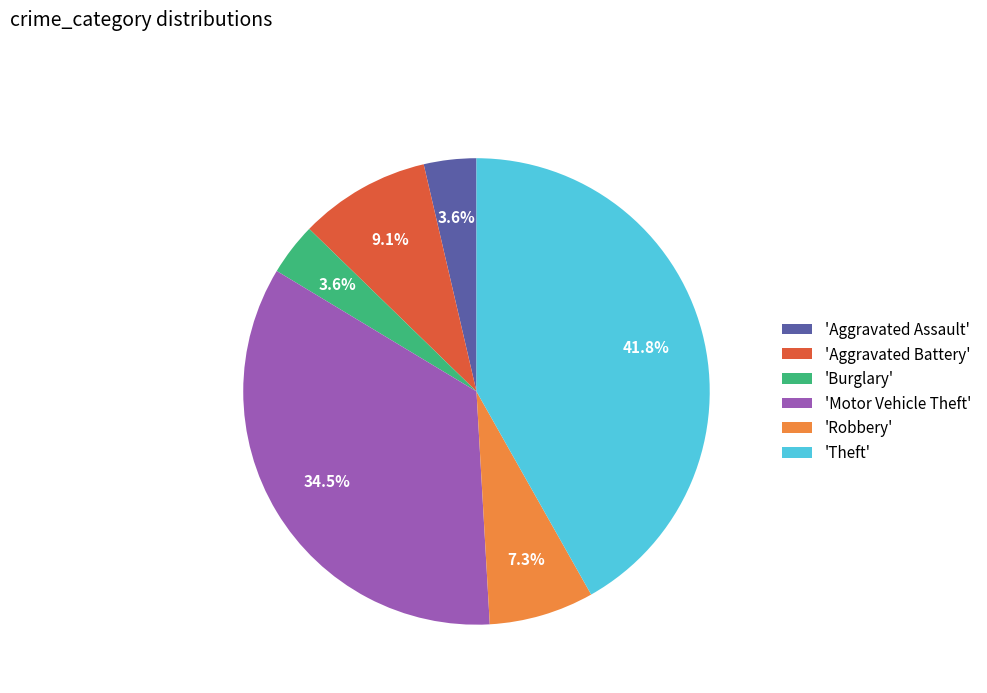

To the nearest percent, what is the difference between the largest and smallest slice percentages?

38%